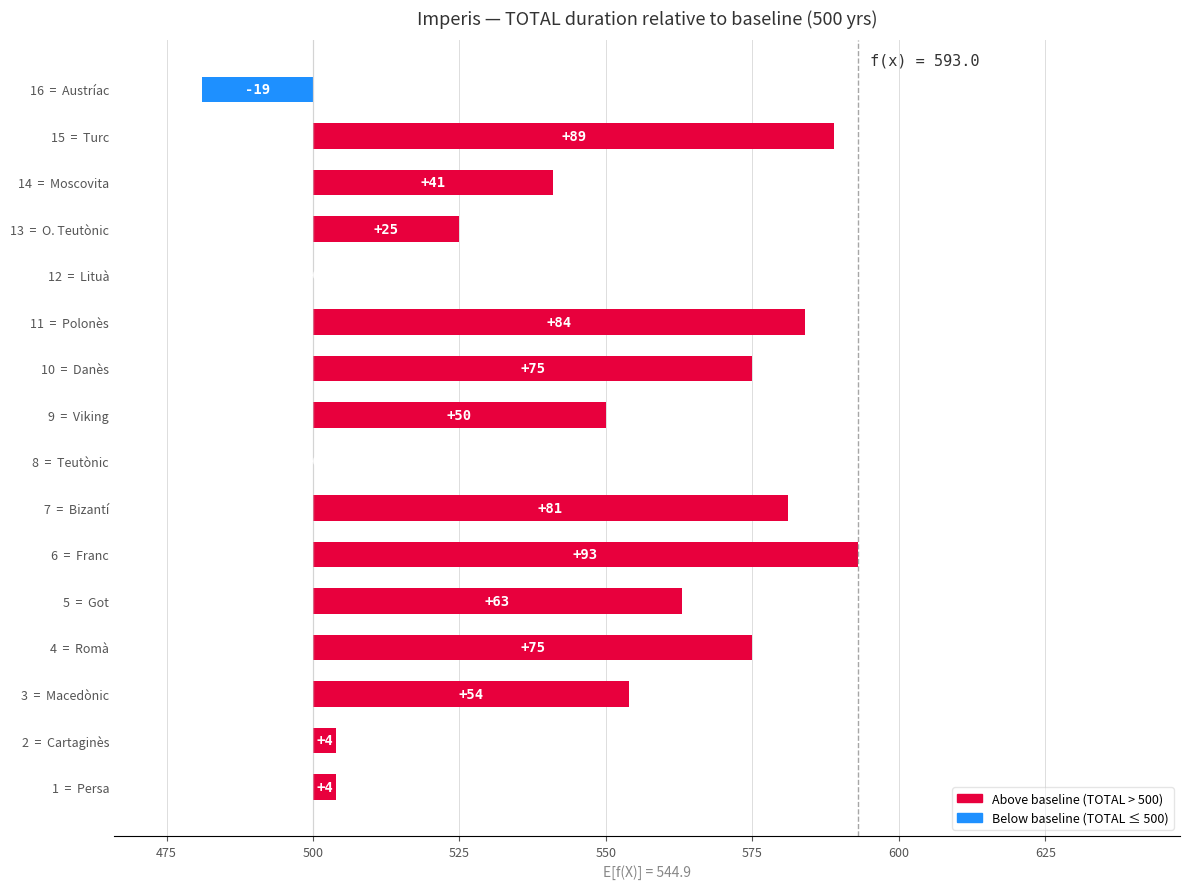

What is the maximum value shown in the chart?

93